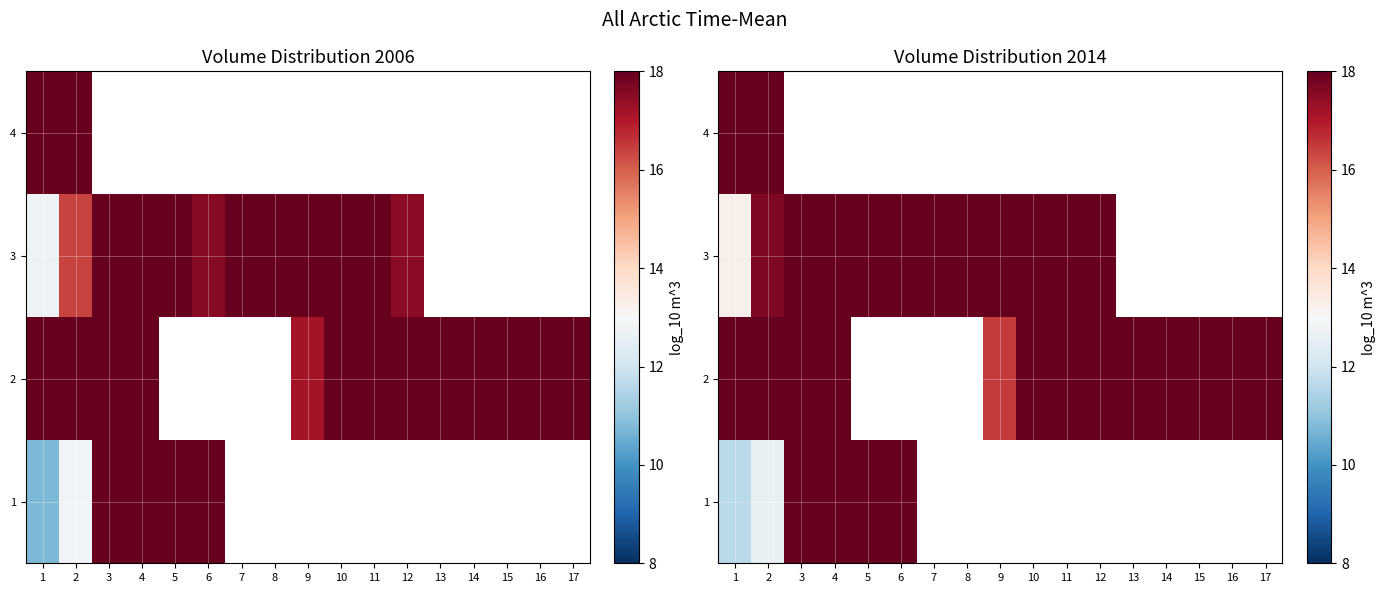

The 3 series shows 20.9 at 3. True or false?

True